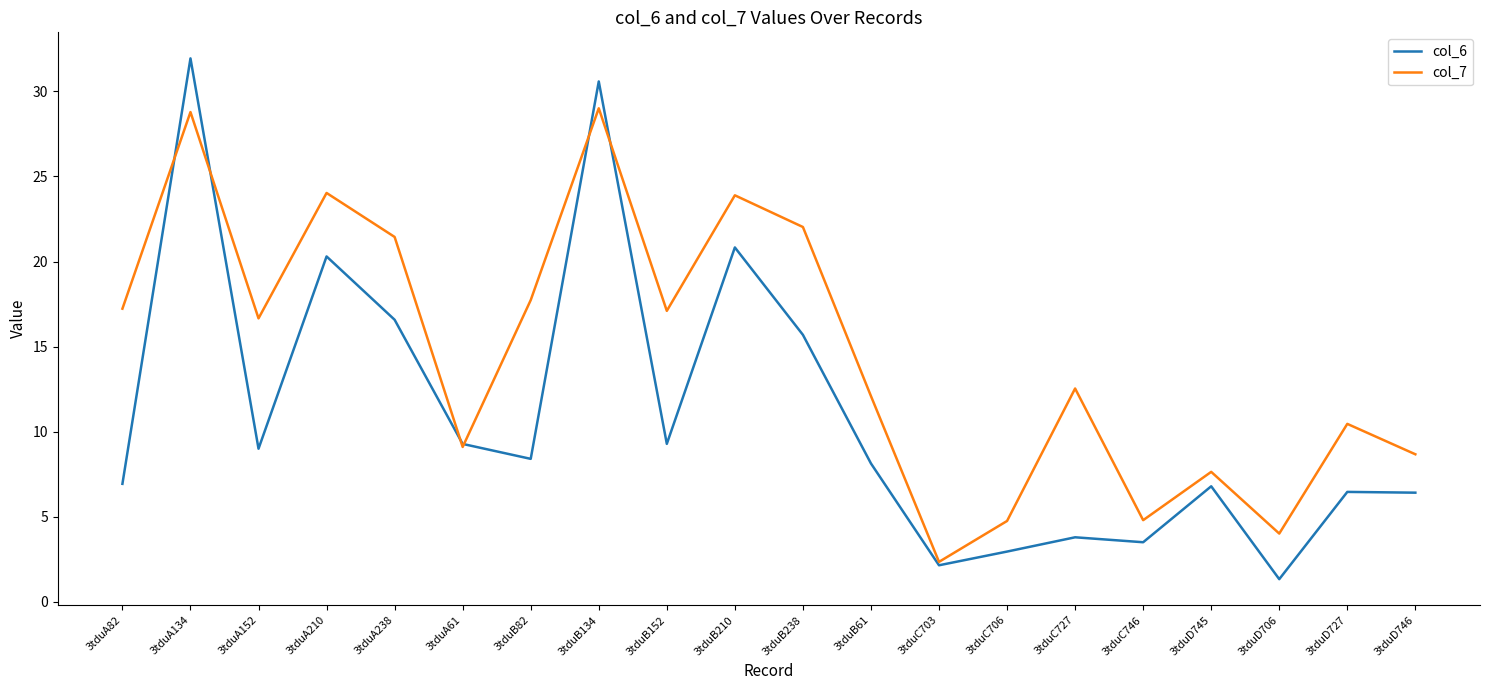

Rank the series by their average value, from lowest to highest.

col_6, col_7